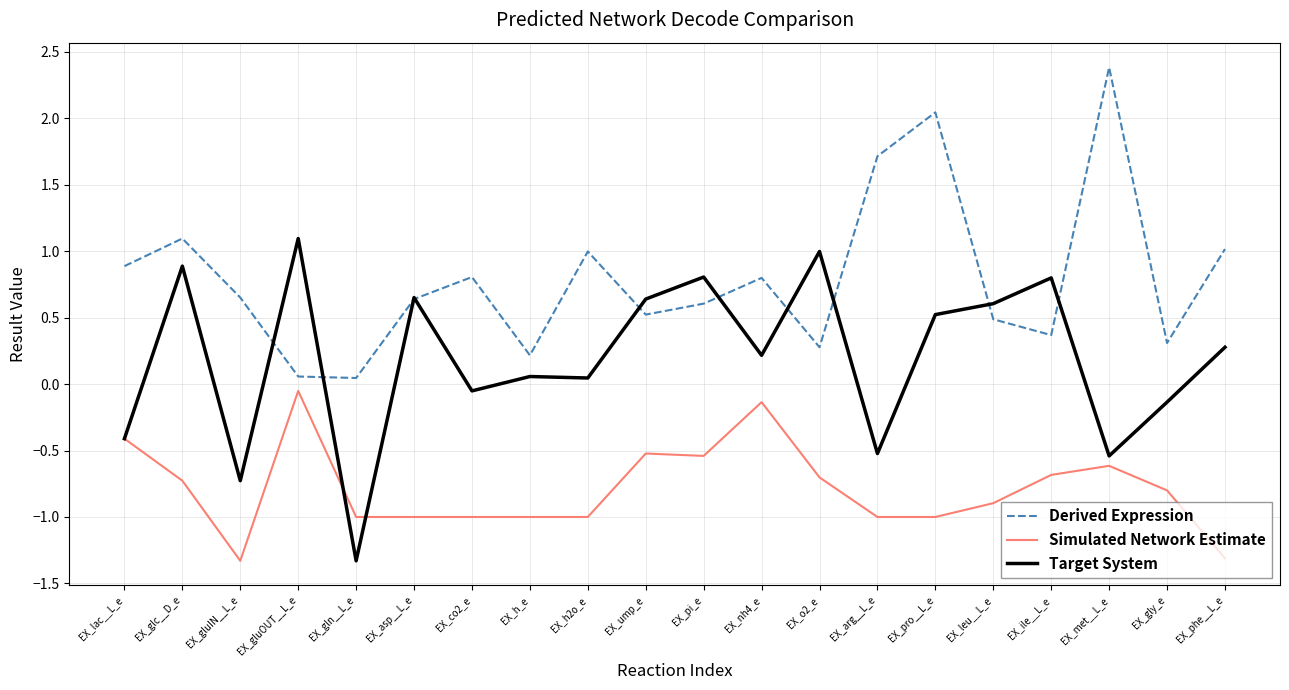

What position from the right is EX_gly_e?

2